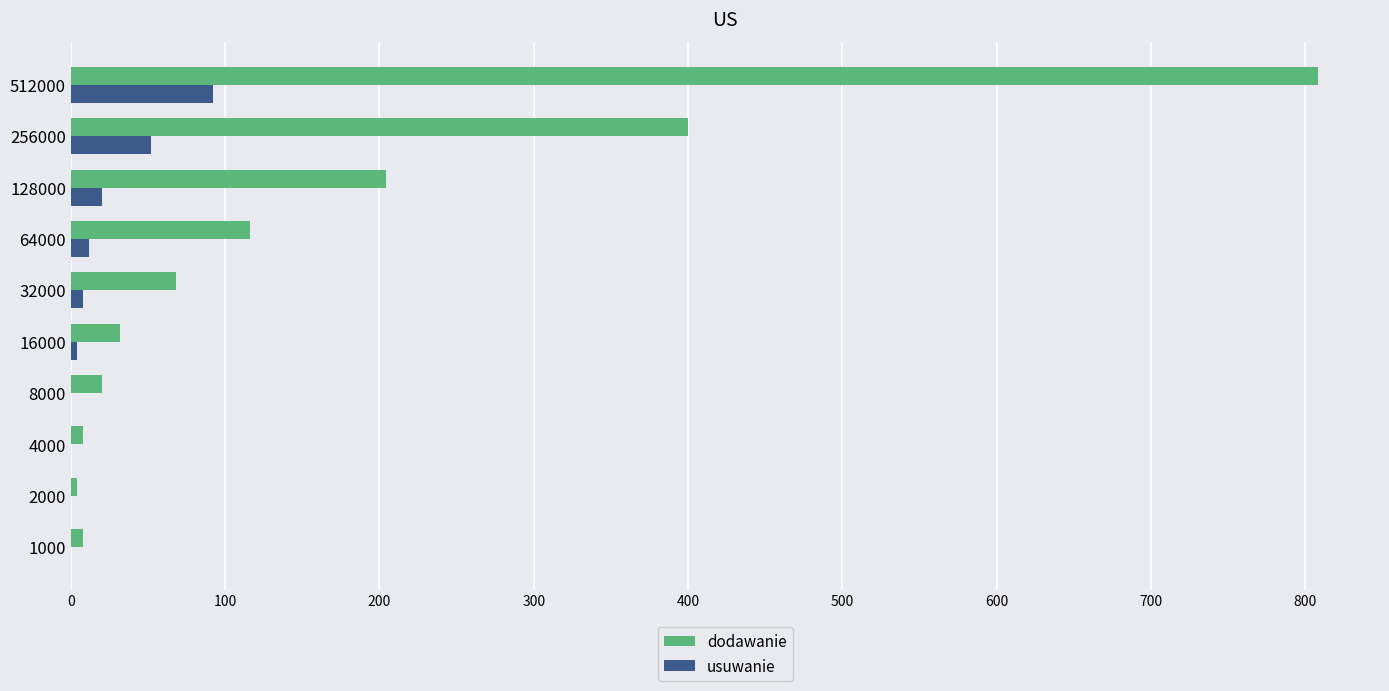

What is the maximum value for usuwanie?

92